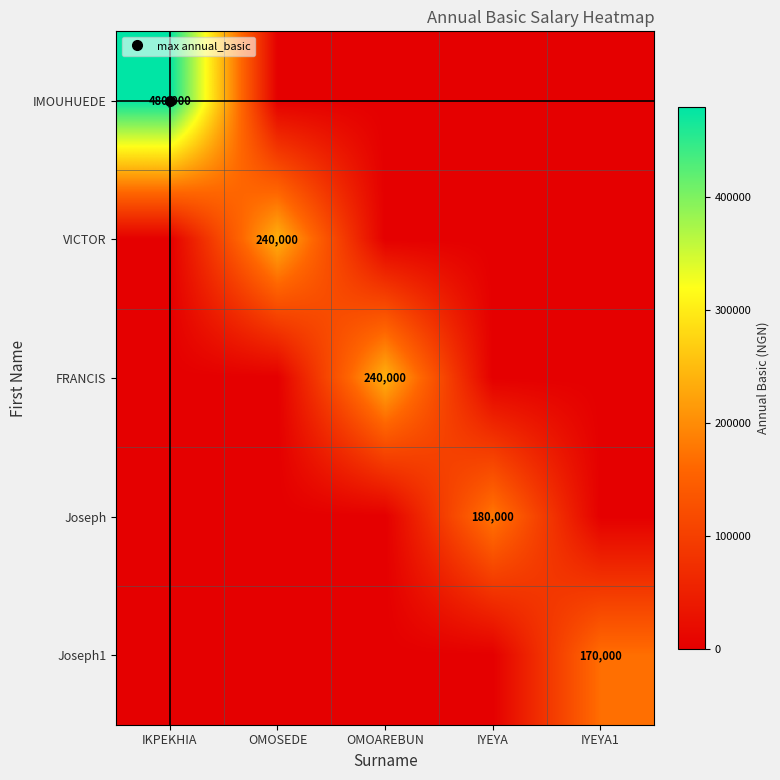

Which series has the largest total across all categories?

IMOUHUEDE